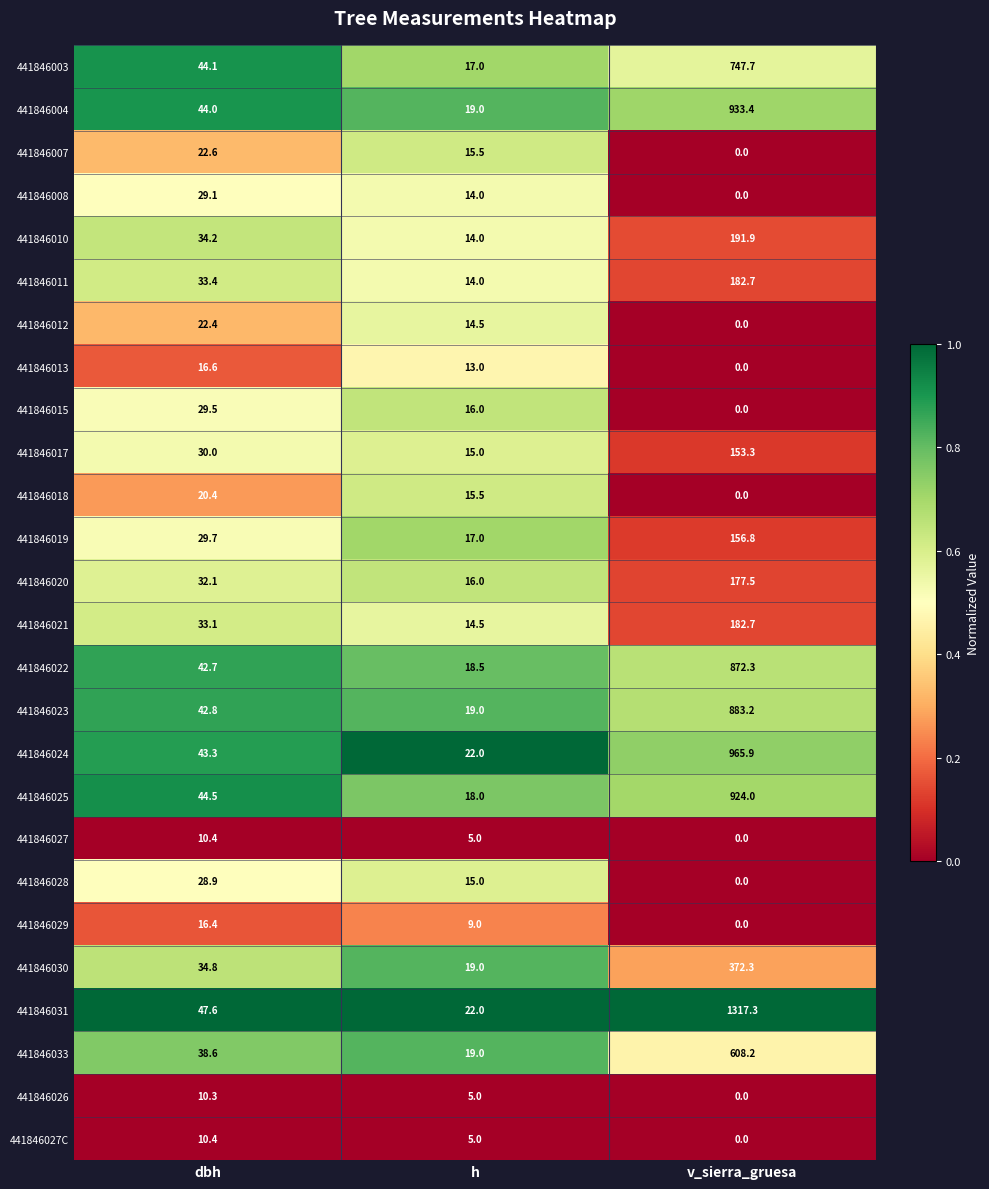

What is the average value of the 441846023 series?

315.0